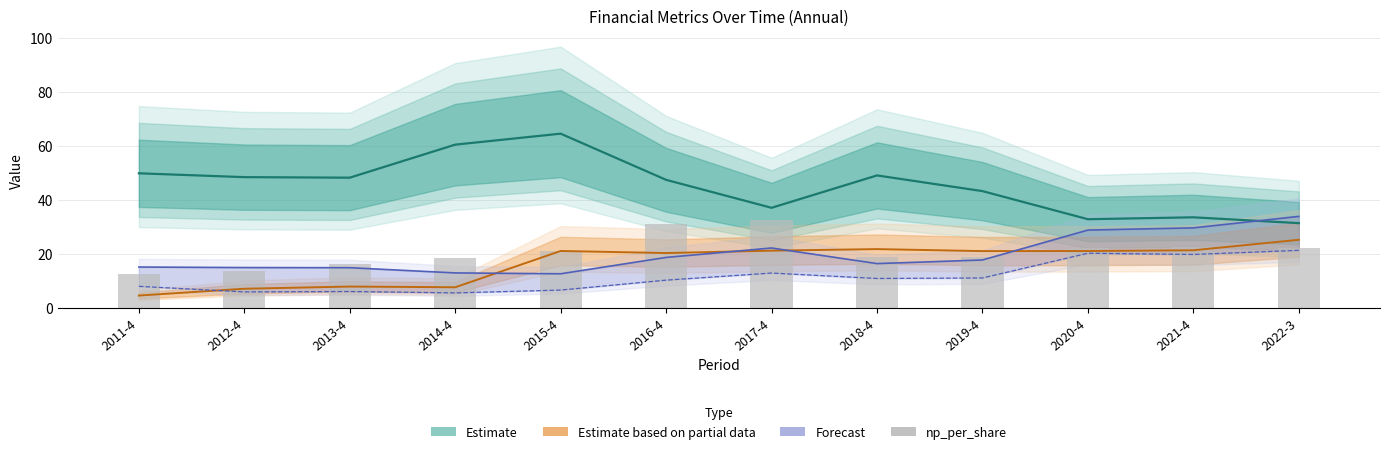

Which category has the lowest value across all series?

2011-4